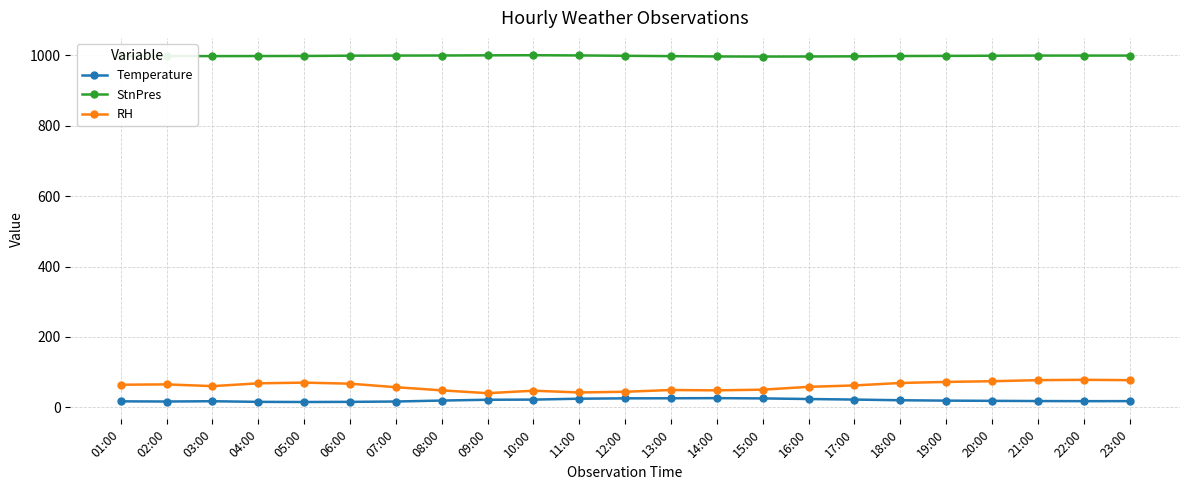

True or false: StnPres and Temperature cross at least once.

False